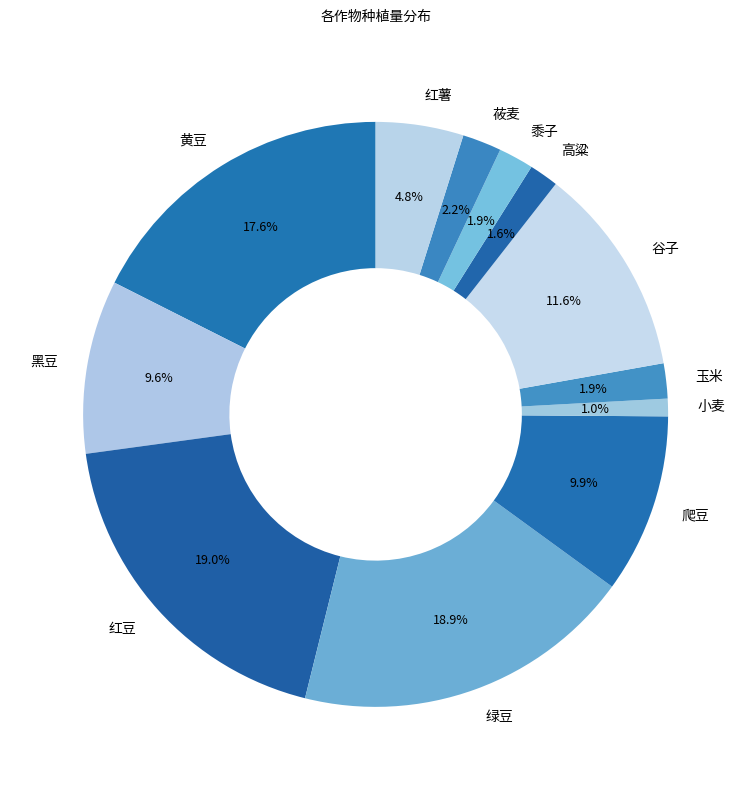

Combined, do 黑豆 and 黍子 account for over 50%?

No